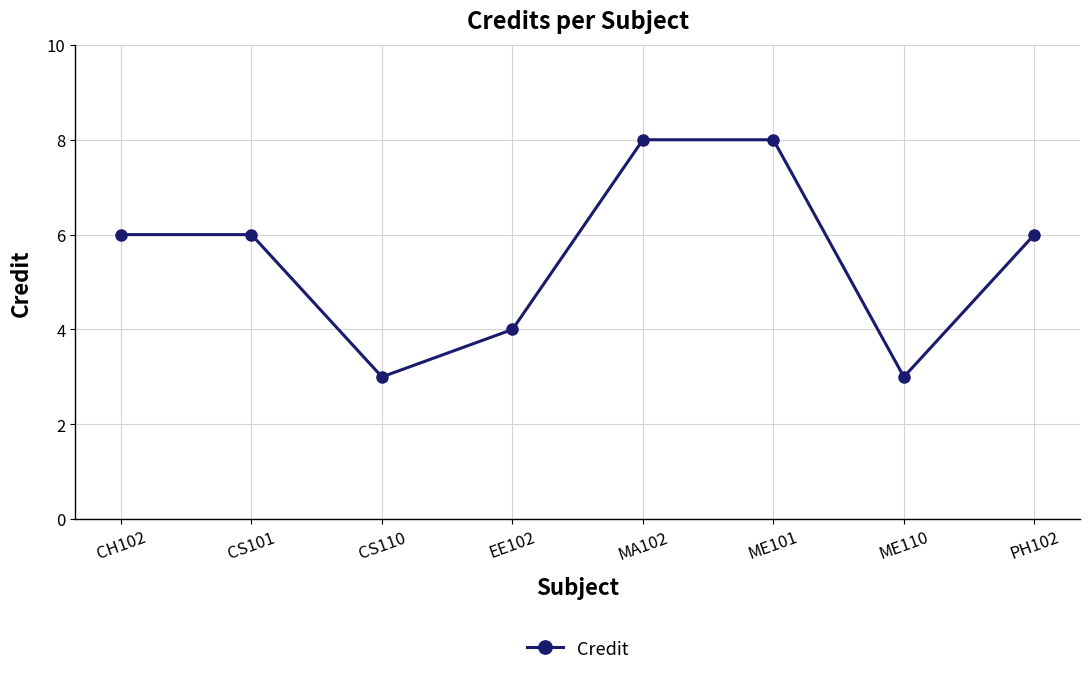

At which category does the data reach its first local valley?

CS110